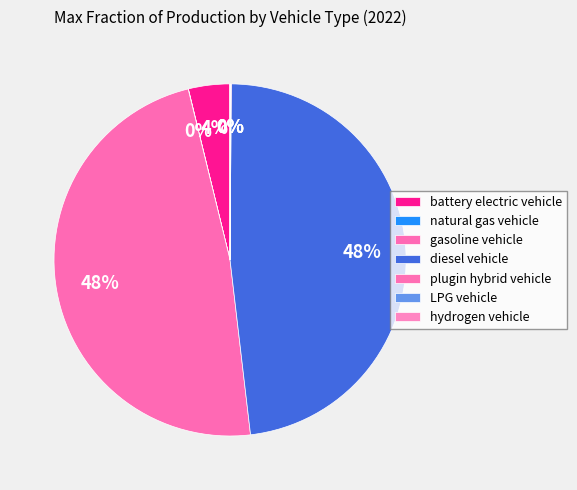

Which category has the smallest portion of the pie?

hydrogen vehicle